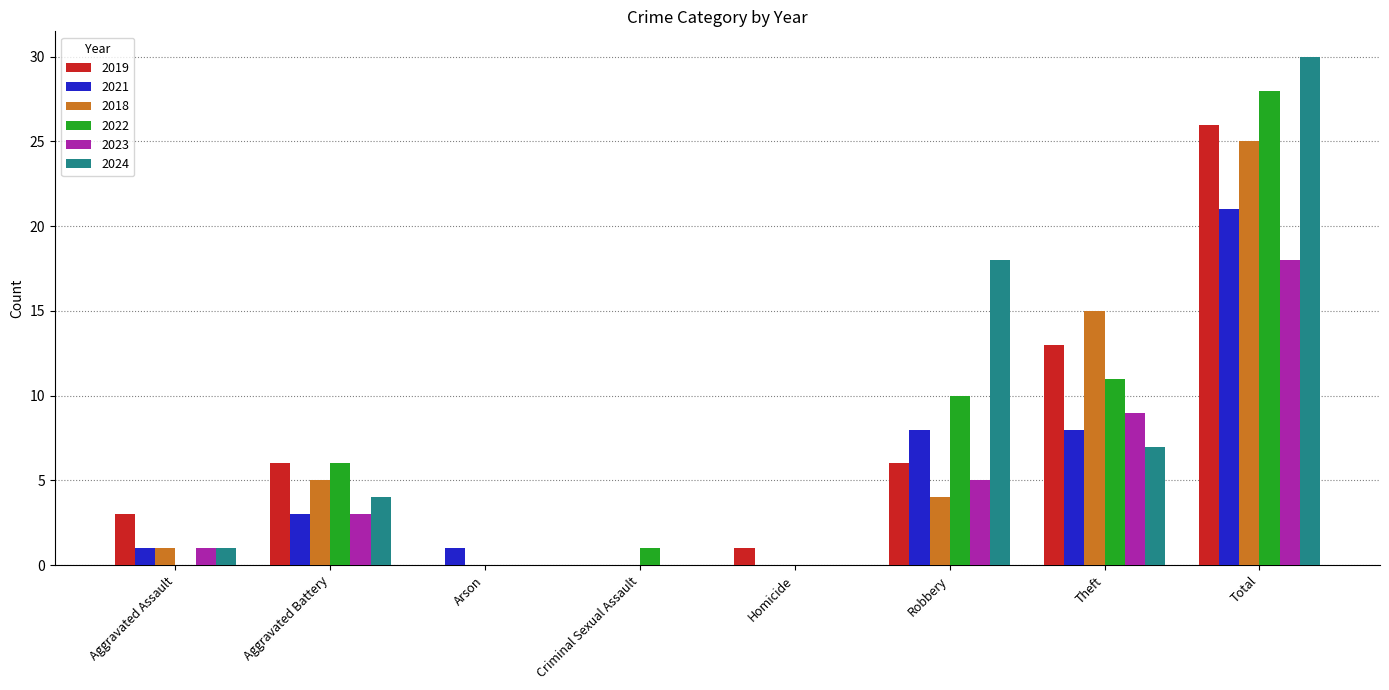

What are all the series names shown in the legend?

2019, 2021, 2018, 2022, 2023, 2024